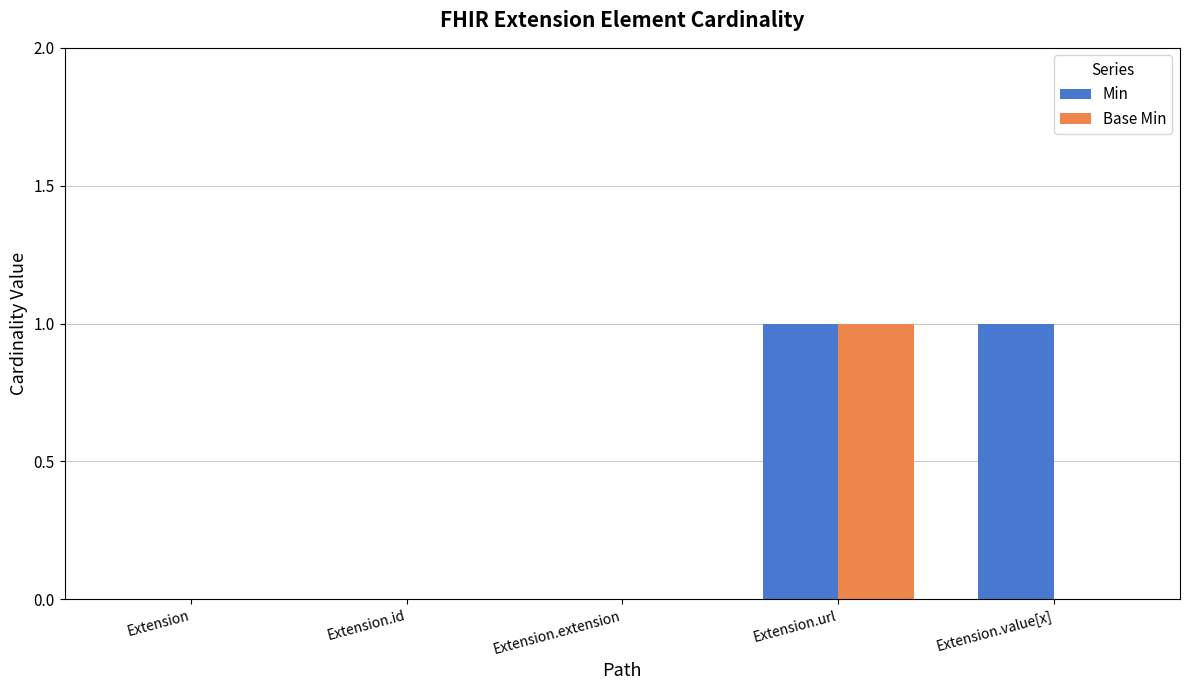

Is it true that Base Min equals -1 at Extension?

False